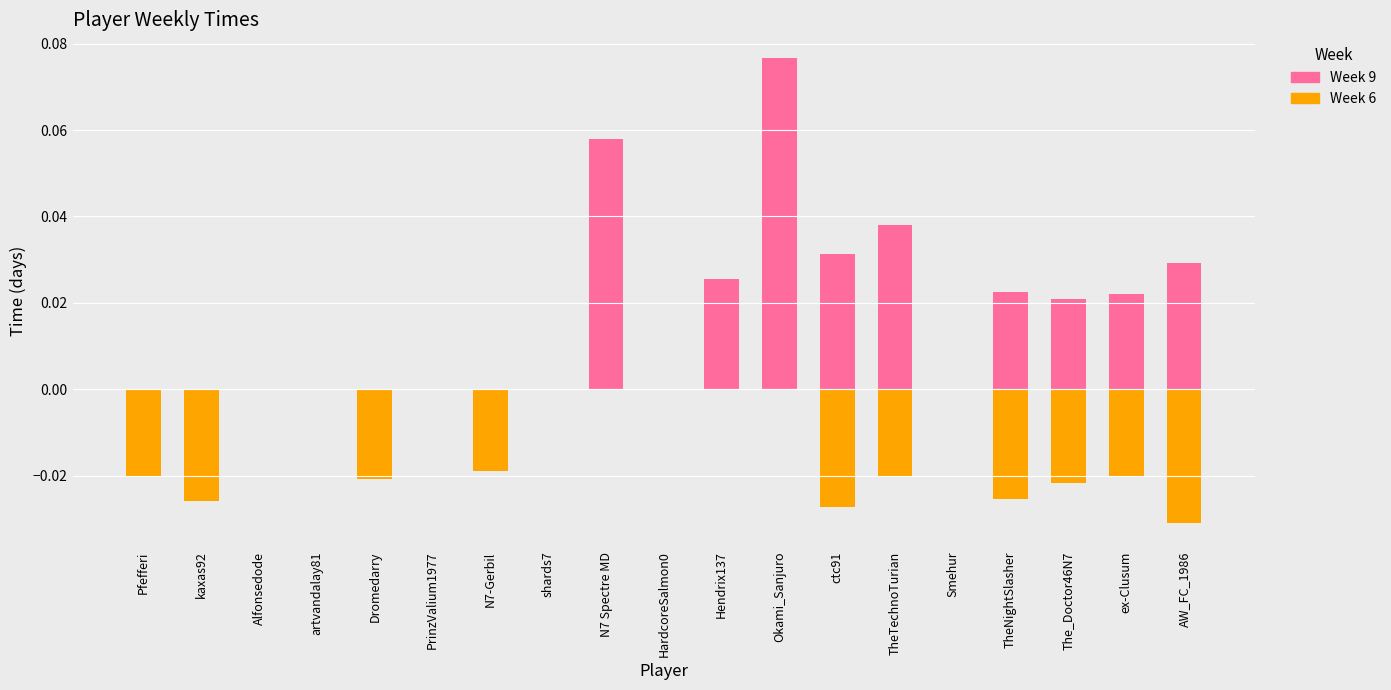

Rank the series by their maximum value, from highest to lowest.

Week 9, Week 6